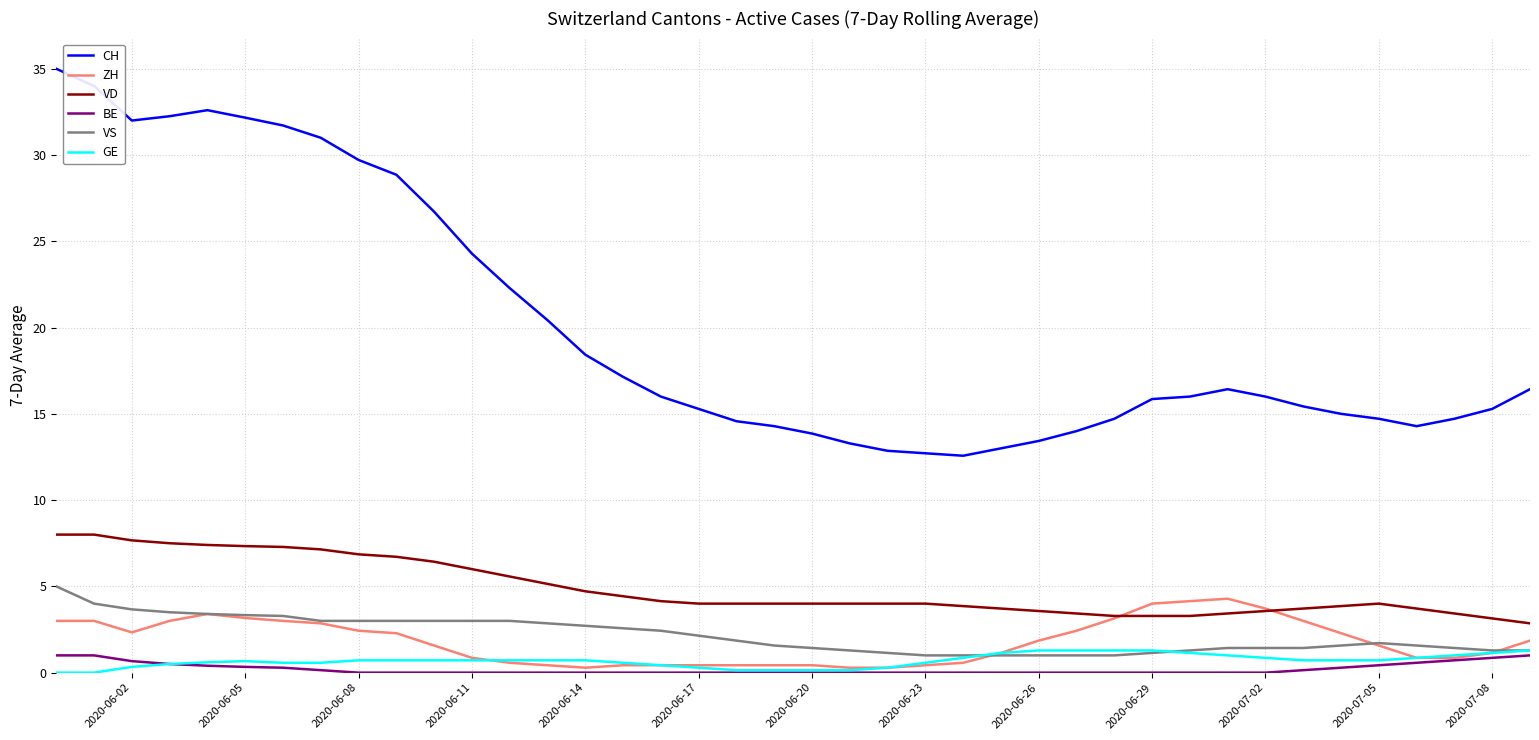

What is the greatest value displayed?

35.0